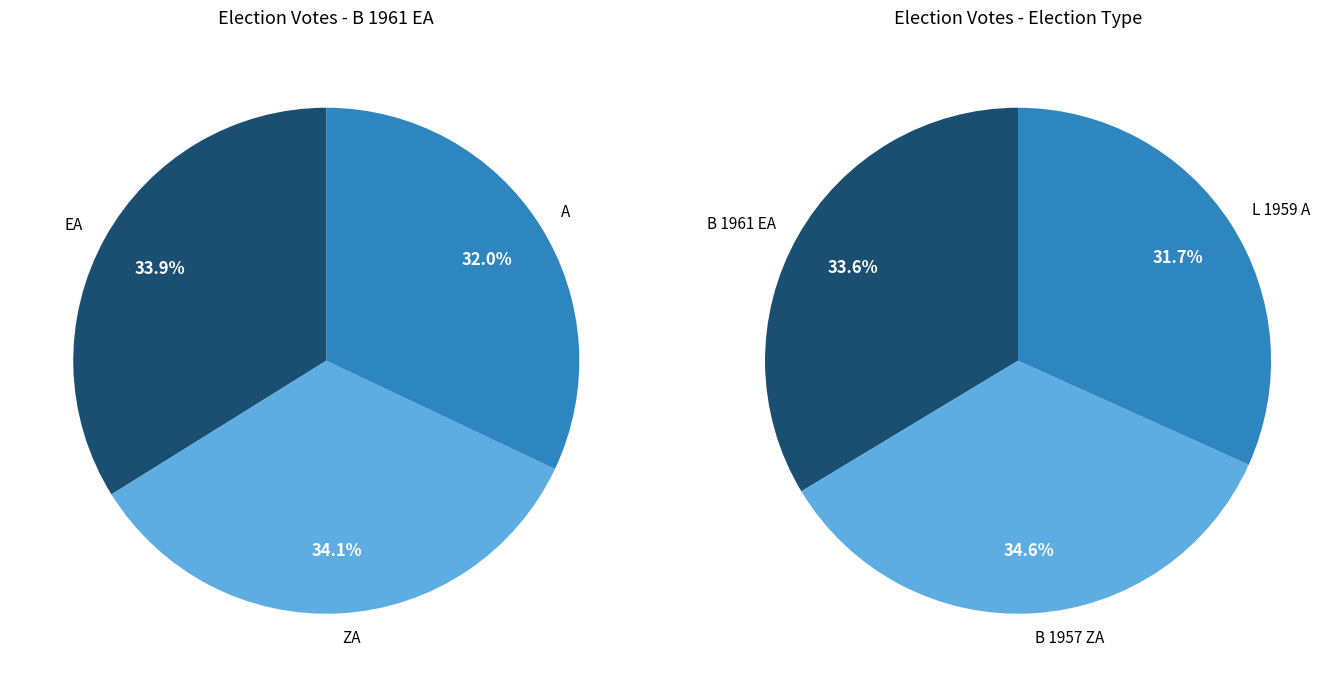

Count the number of slices in the pie.

6